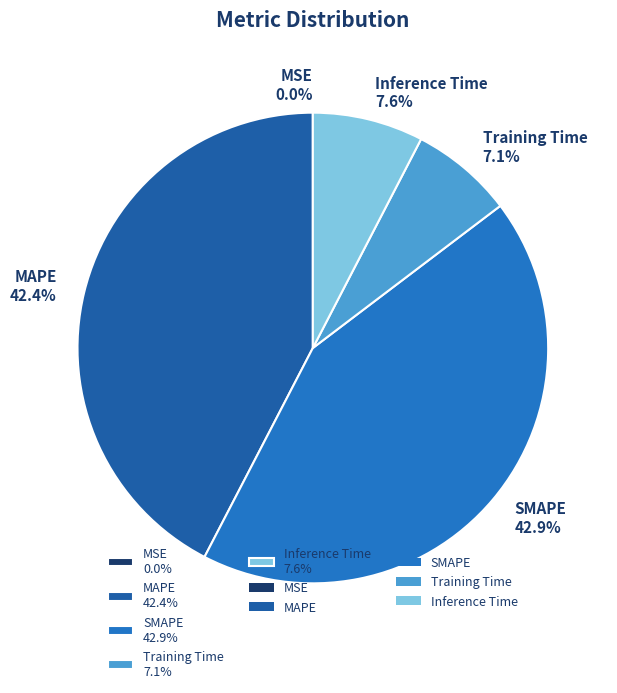

What portion of the pie excludes Inference Time 7.6%?

92.4%